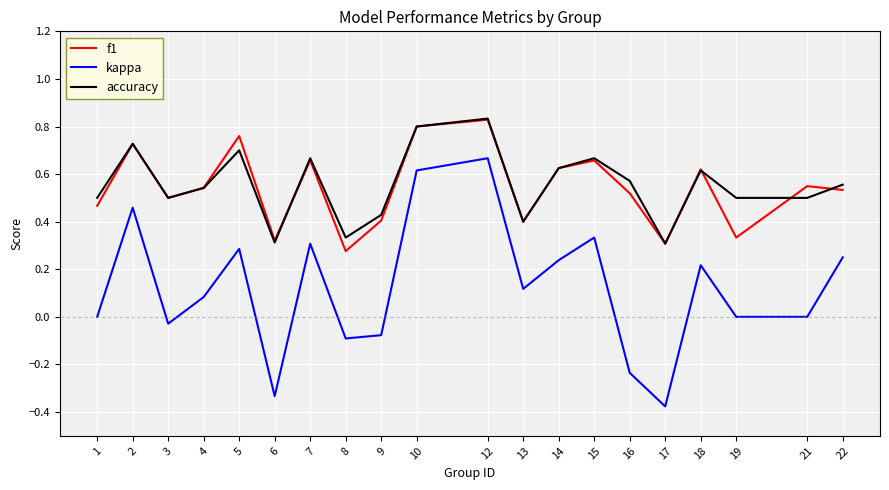

At how many categories does at least one series exceed 0?

20